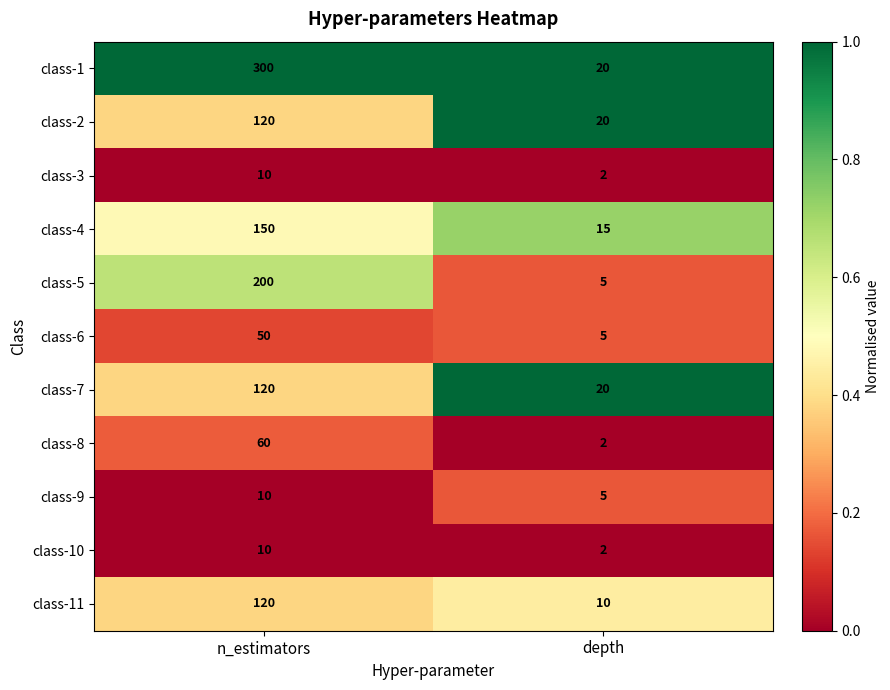

Rank the categories by class-5 value from lowest to highest.

depth, n_estimators